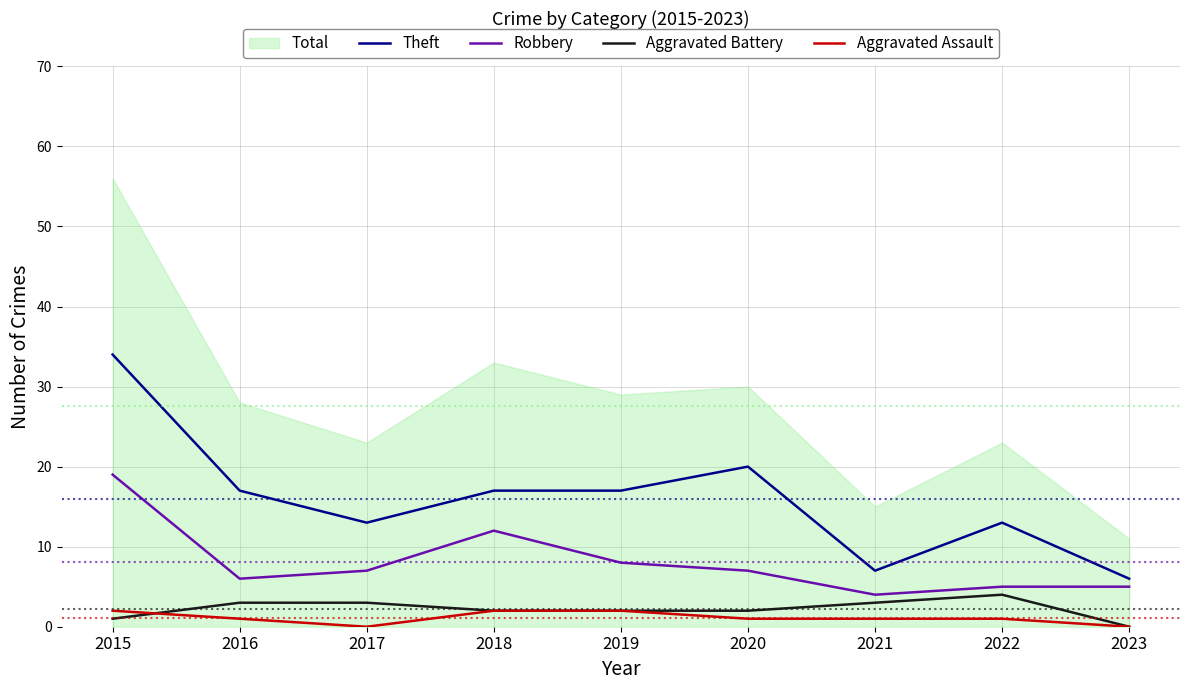

How many intersections are there between Aggravated Battery and Aggravated Assault?

1